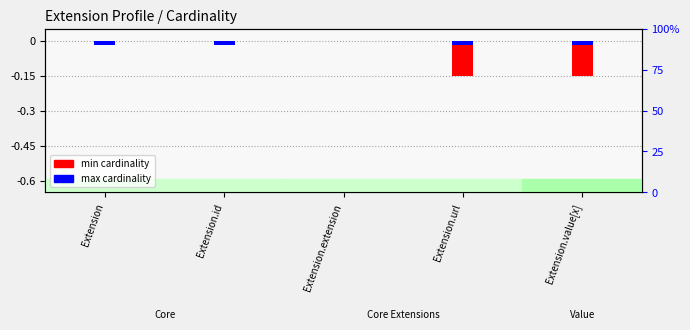

At Extension.extension, list the series in order from smallest to largest.

min cardinality, max cardinality